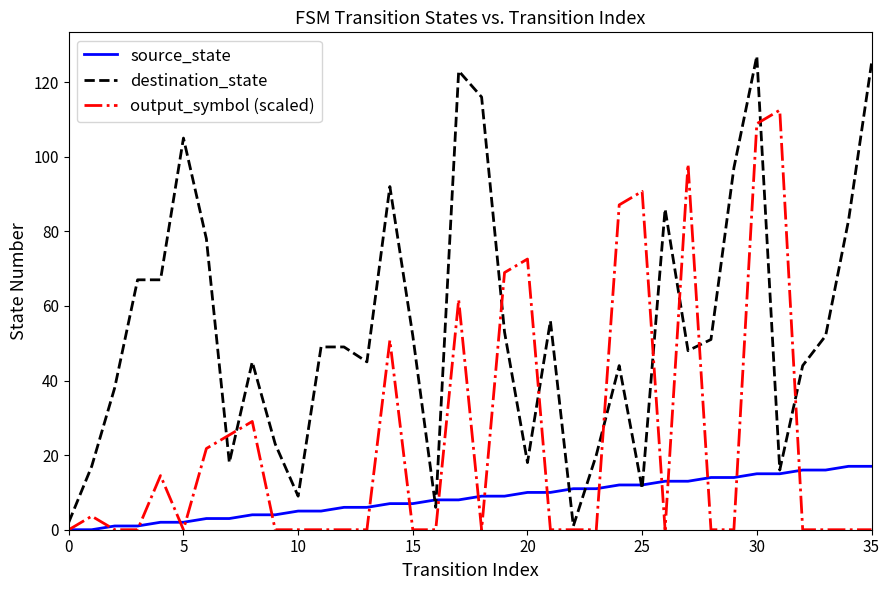

Rank the series by their maximum value, from highest to lowest.

destination_state, output_symbol (scaled), source_state